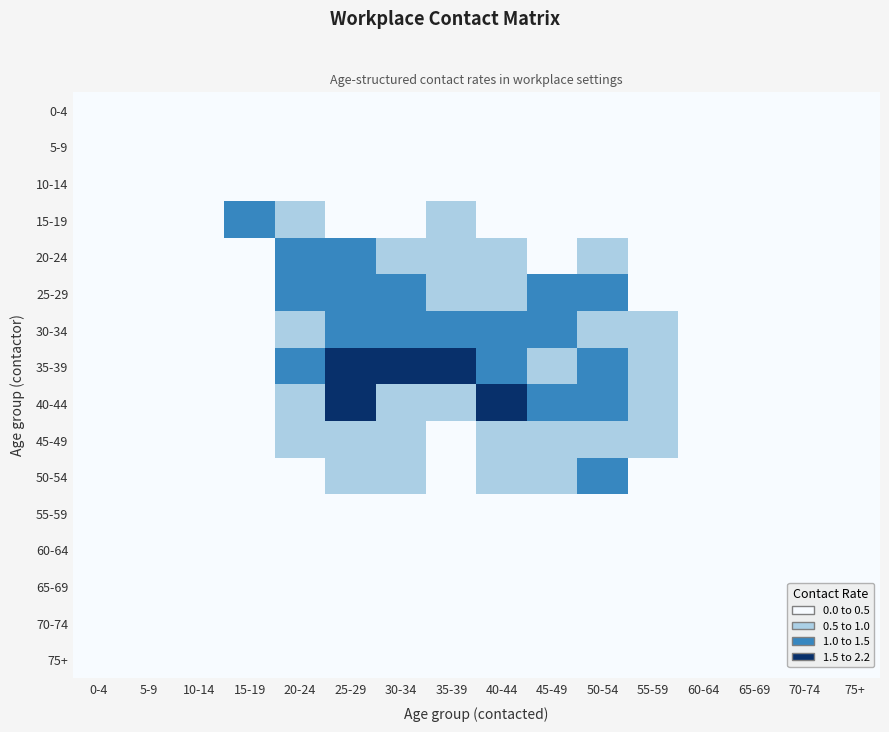

Reading left to right, what are all the values shown in this chart?

0-4: 0-4=0.0	5-9=0.0	10-14=0.0	15-19=0.0	20-24=0.0	25-29=0.0	30-34=0.0	35-39=0.0	40-44=0.0	45-49=0.0	50-54=0.0	55-59=0.0	60-64=0.0	65-69=0.0	70-74=0.0	75+=0.0
5-9: 0-4=0.0	5-9=0.0	10-14=0.0	15-19=0.0	20-24=0.0	25-29=0.0	30-34=0.0	35-39=0.0	40-44=0.0	45-49=0.0	50-54=0.0	55-59=0.0	60-64=0.0	65-69=0.0	70-74=0.0	75+=0.0
10-14: 0-4=0.0	5-9=0.0	10-14=0.1	15-19=0.0	20-24=0.1	25-29=0.1	30-34=0.1	35-39=0.1	40-44=0.0	45-49=0.0	50-54=0.1	55-59=0.2	60-64=0.0	65-69=0.0	70-74=0.0	75+=0.0
15-19: 0-4=0.0	5-9=0.0	10-14=0.0	15-19=1.1	20-24=0.7	25-29=0.2	30-34=0.1	35-39=0.7	40-44=0.3	45-49=0.3	50-54=0.4	55-59=0.1	60-64=0.0	65-69=0.0	70-74=0.0	75+=0.0
20-24: 0-4=0.0	5-9=0.0	10-14=0.0	15-19=0.3	20-24=1.1	25-29=1.3	30-34=0.8	35-39=0.6	40-44=0.7	45-49=0.3	50-54=0.6	55-59=0.2	60-64=0.0	65-69=0.0	70-74=0.0	75+=0.0
25-29: 0-4=0.0	5-9=0.0	10-14=0.0	15-19=0.5	20-24=1.0	25-29=1.0	30-34=1.2	35-39=0.7	40-44=0.6	45-49=1.0	50-54=1.1	55-59=0.4	60-64=0.2	65-69=0.0	70-74=0.0	75+=0.0
30-34: 0-4=0.0	5-9=0.0	10-14=0.0	15-19=0.4	20-24=0.8	25-29=1.3	30-34=1.2	35-39=1.2	40-44=1.0	45-49=1.3	50-54=0.6	55-59=0.8	60-64=0.2	65-69=0.0	70-74=0.0	75+=0.0
35-39: 0-4=0.0	5-9=0.0	10-14=0.0	15-19=0.4	20-24=1.3	25-29=1.6	30-34=1.8	35-39=1.5	40-44=1.3	45-49=0.7	50-54=1.3	55-59=0.7	60-64=0.3	65-69=0.0	70-74=0.0	75+=0.0
40-44: 0-4=0.0	5-9=0.0	10-14=0.0	15-19=0.2	20-24=0.6	25-29=1.5	30-34=0.7	35-39=0.6	40-44=2.2	45-49=1.1	50-54=1.5	55-59=0.6	60-64=0.2	65-69=0.0	70-74=0.0	75+=0.0
45-49: 0-4=0.0	5-9=0.0	10-14=0.0	15-19=0.5	20-24=0.5	25-29=0.6	30-34=0.7	35-39=0.4	40-44=1.0	45-49=0.6	50-54=0.8	55-59=0.8	60-64=0.1	65-69=0.0	70-74=0.0	75+=0.0
50-54: 0-4=0.0	5-9=0.0	10-14=0.0	15-19=0.2	20-24=0.4	25-29=0.6	30-34=0.6	35-39=0.4	40-44=0.6	45-49=0.9	50-54=1.3	55-59=0.2	60-64=0.1	65-69=0.0	70-74=0.0	75+=0.0
55-59: 0-4=0.0	5-9=0.0	10-14=0.0	15-19=0.1	20-24=0.3	25-29=0.2	30-34=0.4	35-39=0.4	40-44=0.3	45-49=0.2	50-54=0.3	55-59=0.3	60-64=0.1	65-69=0.0	70-74=0.0	75+=0.0
60-64: 0-4=0.0	5-9=0.0	10-14=0.0	15-19=0.0	20-24=0.1	25-29=0.1	30-34=0.1	35-39=0.0	40-44=0.0	45-49=0.0	50-54=0.1	55-59=0.1	60-64=0.0	65-69=0.0	70-74=0.0	75+=0.0
65-69: 0-4=0.0	5-9=0.0	10-14=0.0	15-19=0.0	20-24=0.0	25-29=0.0	30-34=0.0	35-39=0.0	40-44=0.0	45-49=0.0	50-54=0.0	55-59=0.0	60-64=0.0	65-69=0.0	70-74=0.0	75+=0.0
70-74: 0-4=0.0	5-9=0.0	10-14=0.0	15-19=0.0	20-24=0.0	25-29=0.0	30-34=0.0	35-39=0.0	40-44=0.0	45-49=0.0	50-54=0.0	55-59=0.0	60-64=0.0	65-69=0.0	70-74=0.0	75+=0.0
75+: 0-4=0.0	5-9=0.0	10-14=0.0	15-19=0.0	20-24=0.0	25-29=0.0	30-34=0.0	35-39=0.0	40-44=0.0	45-49=0.0	50-54=0.0	55-59=0.0	60-64=0.0	65-69=0.0	70-74=0.0	75+=0.0